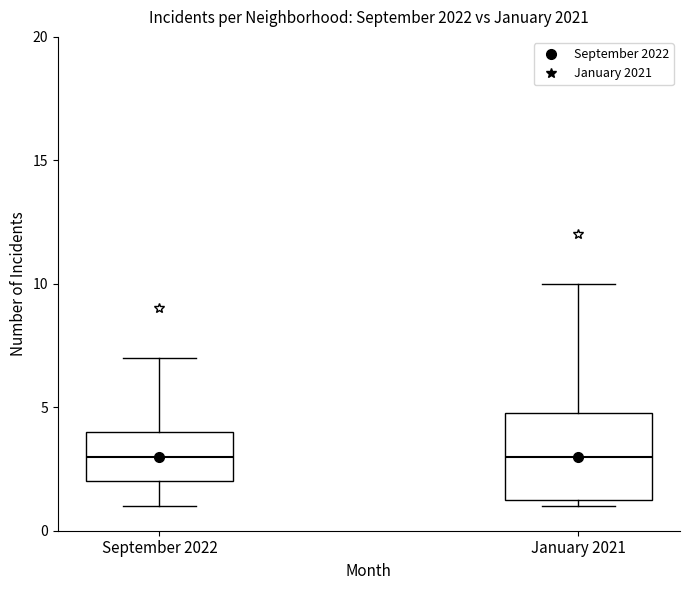

Which box is the tallest, from its lower edge to its upper edge?

January 2021